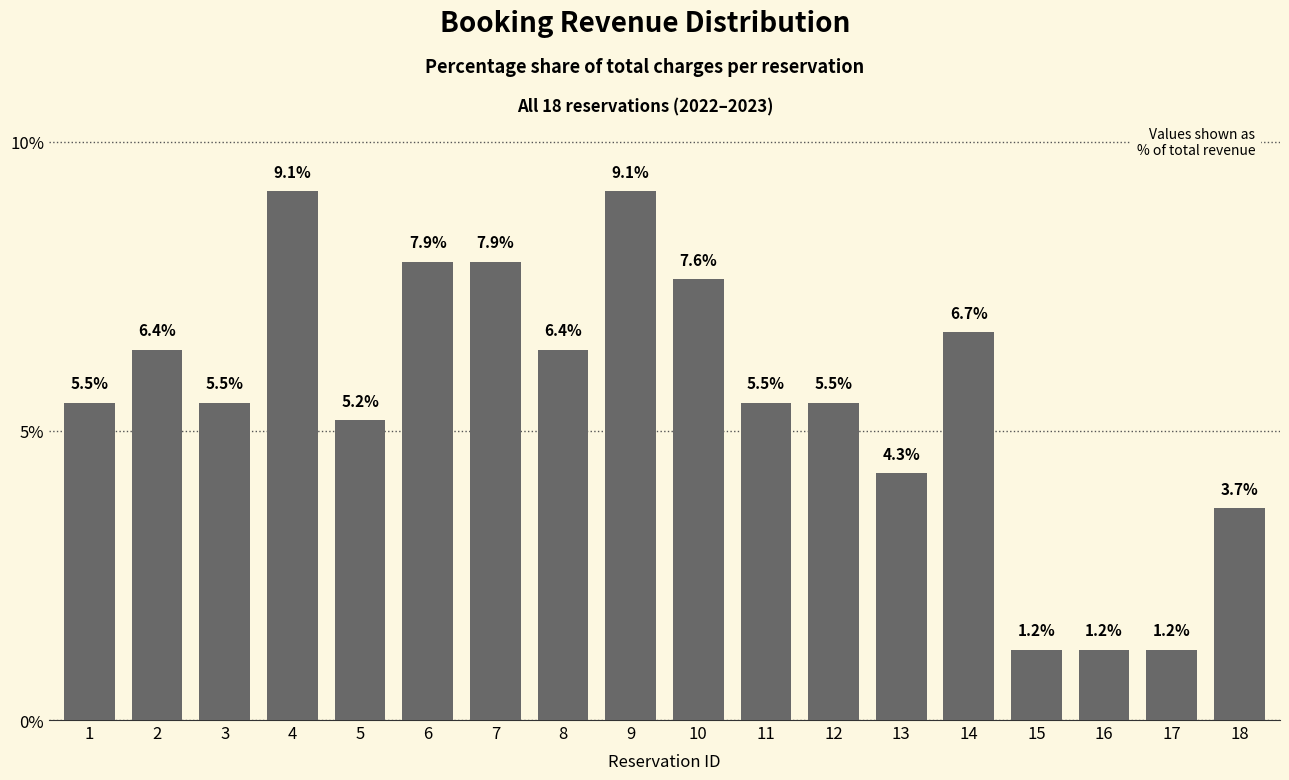

What is the sum of the values at 6 and 10?

15.5